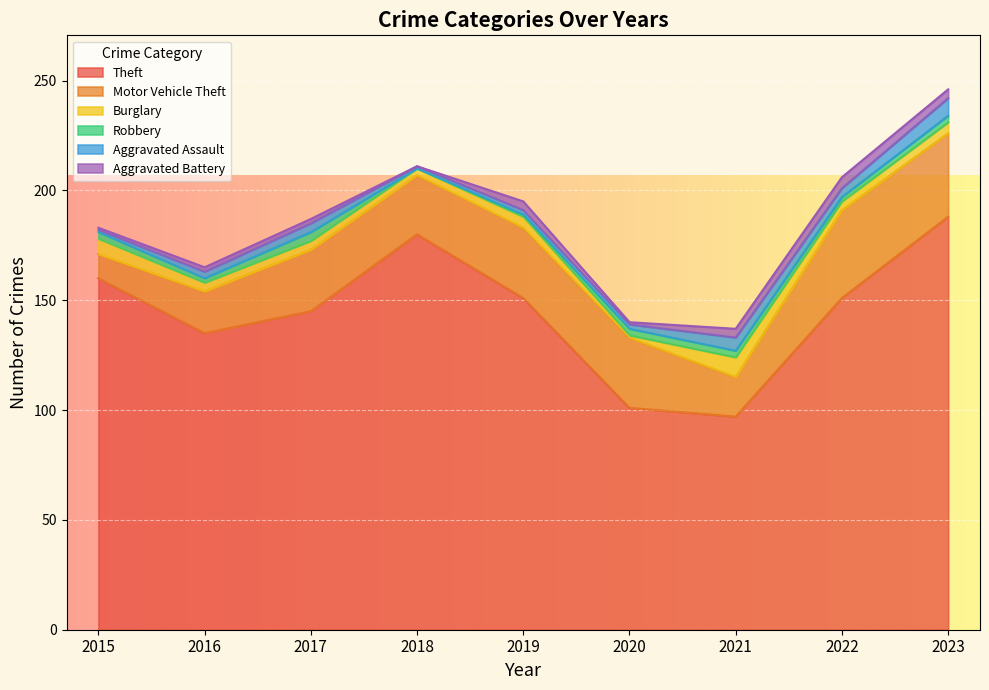

At how many categories does at least one series exceed 27?

9